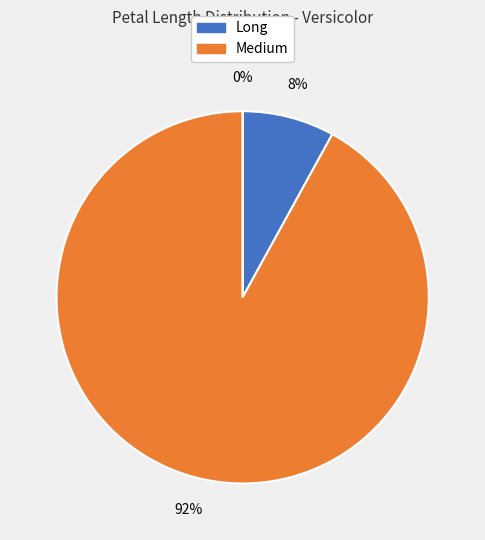

What is the change in value from Medium to Short?

-0.9